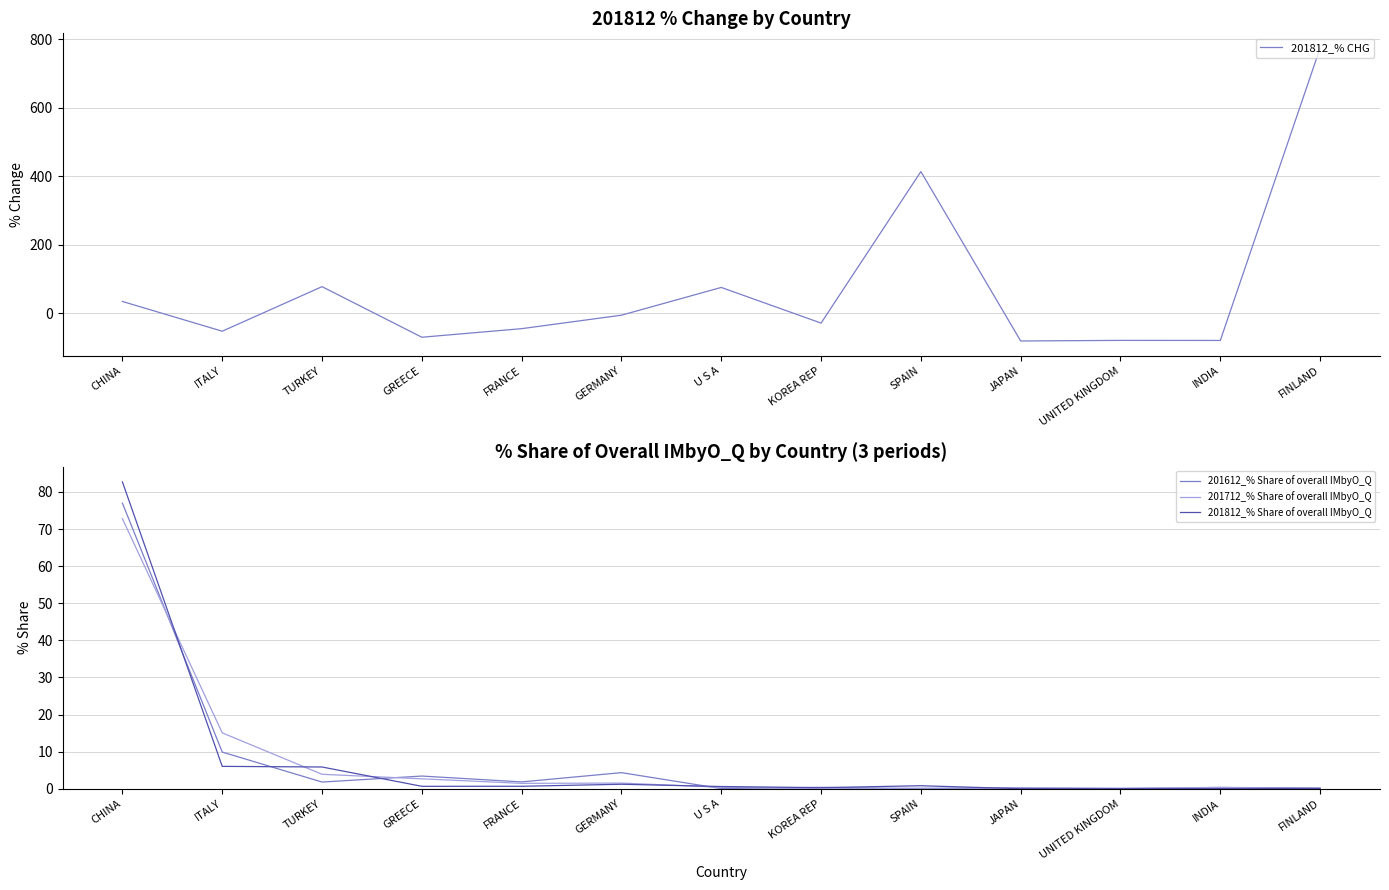

Which category has the lowest value in the 201712_% Share of overall IMbyO_Q series?

KOREA REP